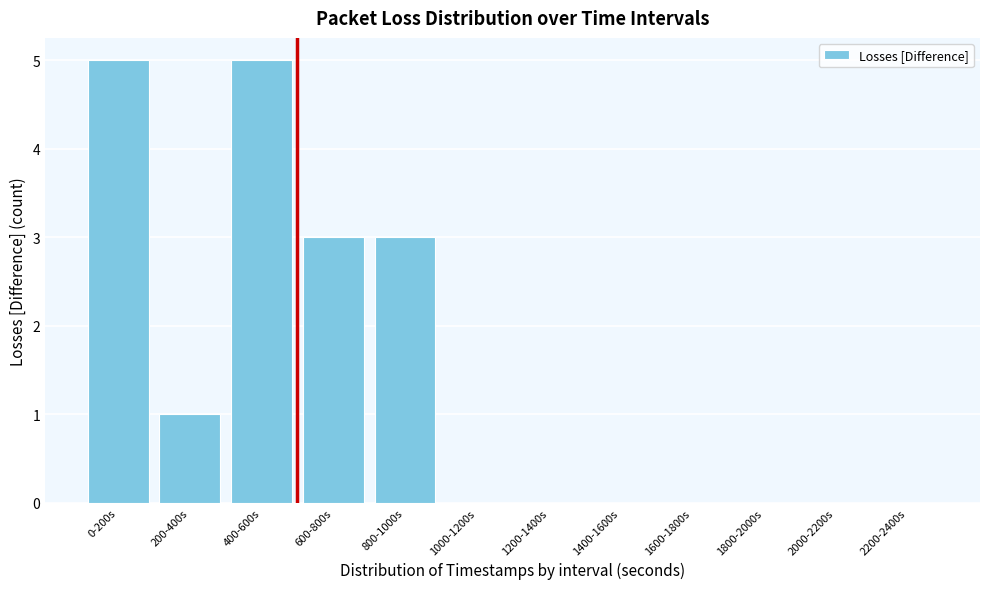

The value at 2200-2400s is 2. True or false?

False